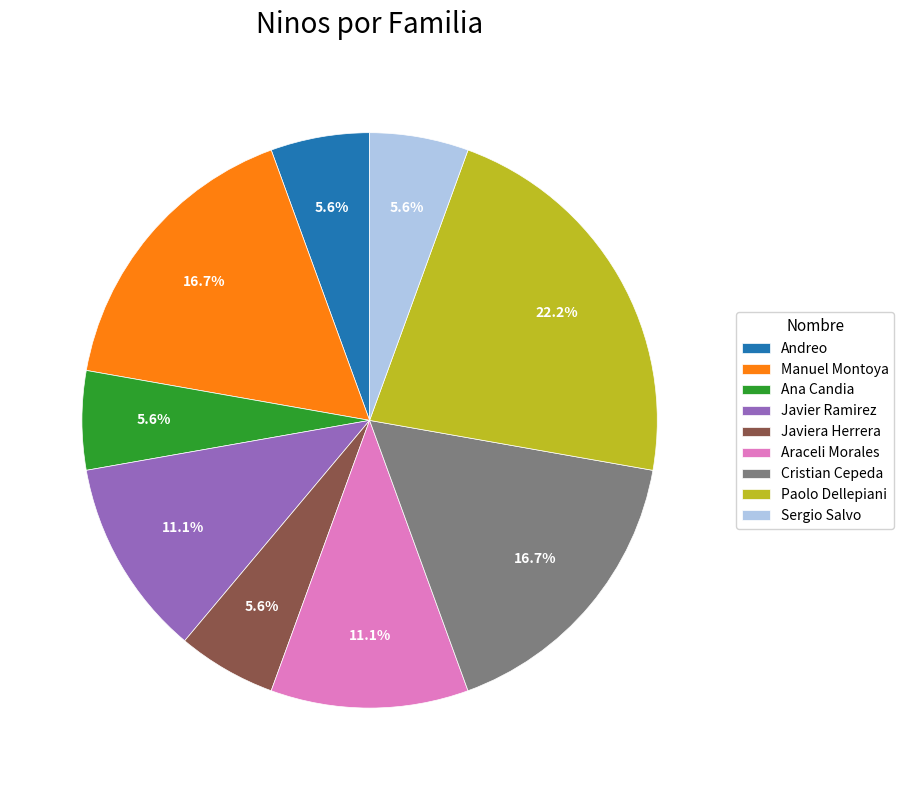

Which has a higher value, Javier Ramirez or Manuel Montoya?

Manuel Montoya